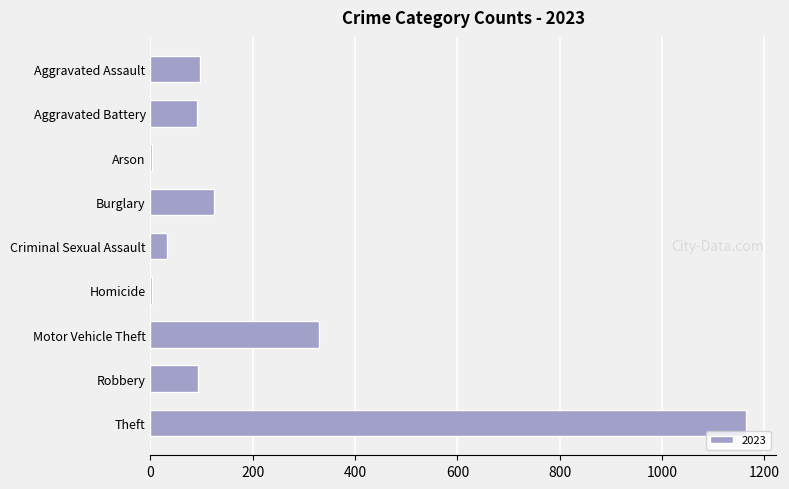

What is the sum of all values?

1937